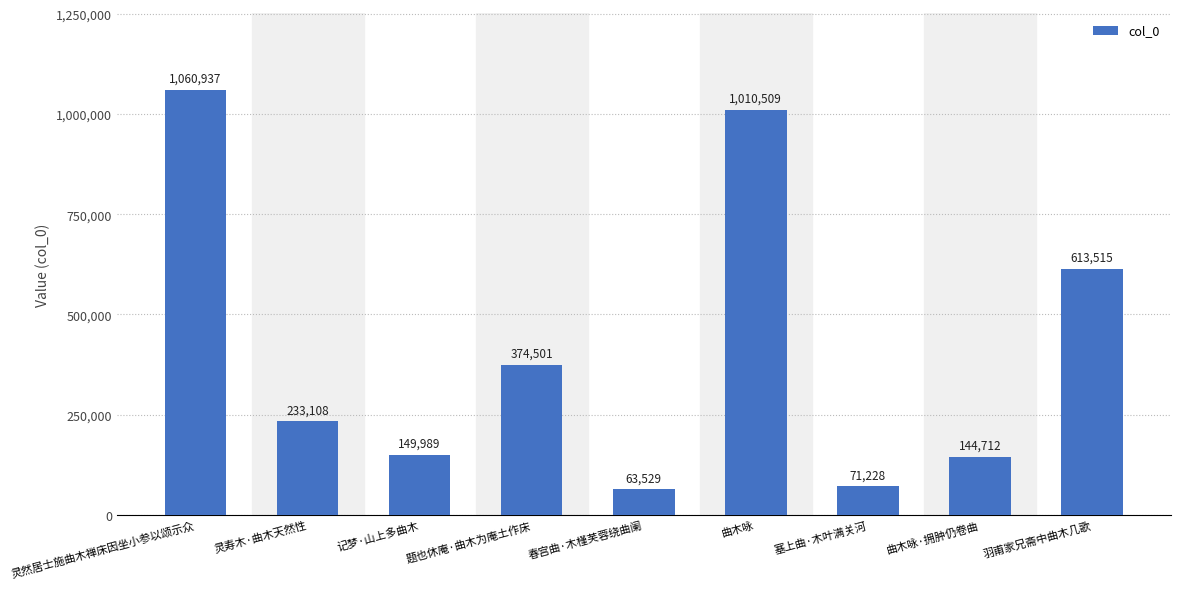

Are the bars grouped side by side (vs. stacked)?

No